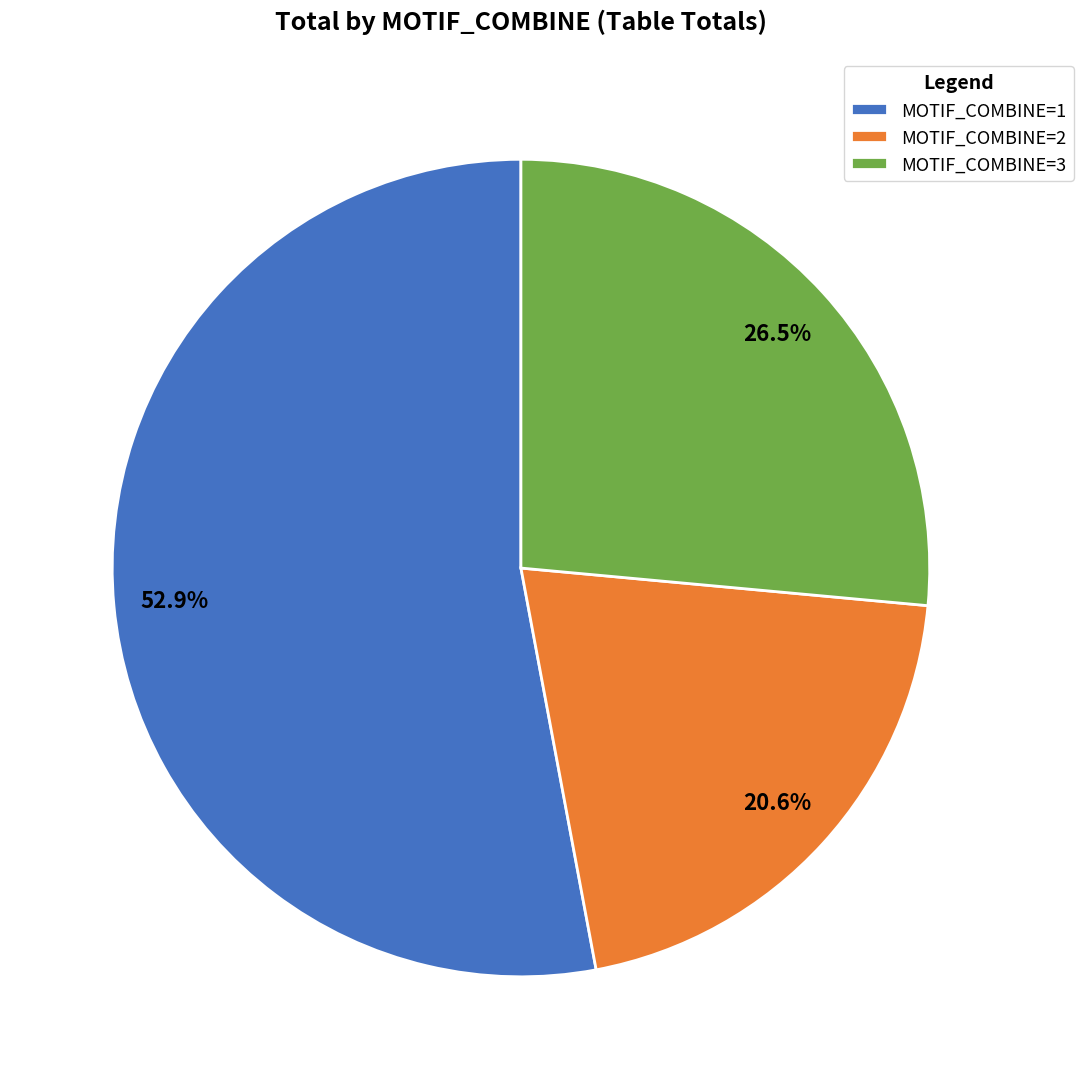

Rank the categories by value from lowest to highest.

MOTIF_COMBINE=2, MOTIF_COMBINE=3, MOTIF_COMBINE=1